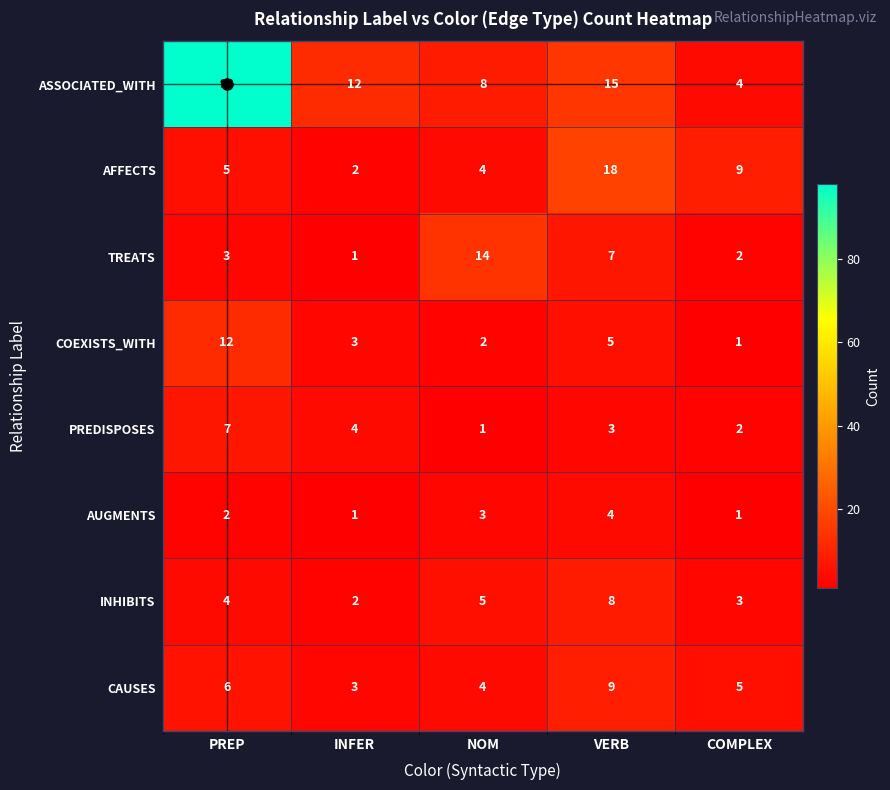

True or false: INHIBITS has a value of 8 at VERB.

True